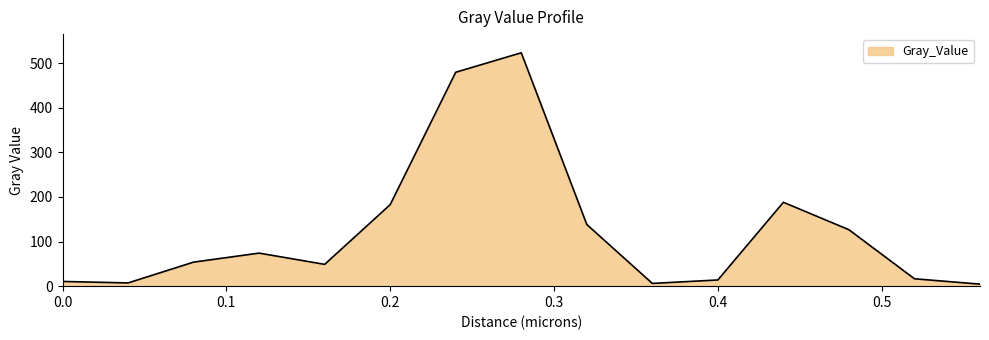

How many distinct data groups are displayed?

1